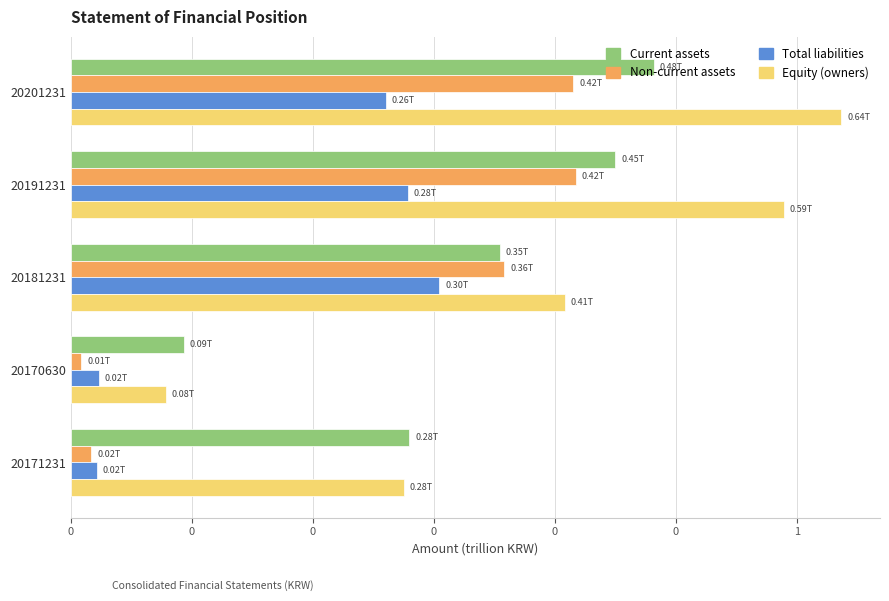

Which series has the largest range (max minus min)?

Equity (owners)